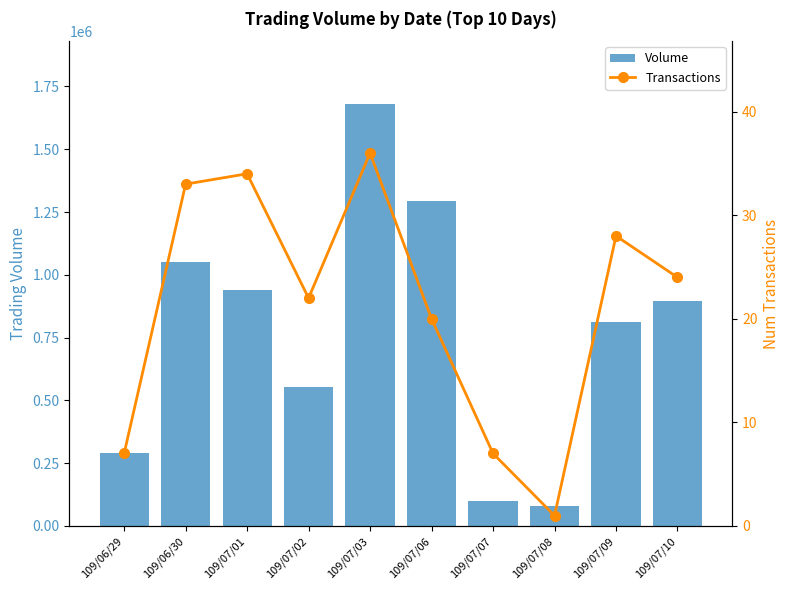

Reading right to left, what are all the values shown in this chart?

Volume: 897020	813300	79560	100120	1294940	1678390	551580	940800	1051140	289940
Transactions: 24	28	1	7	20	36	22	34	33	7